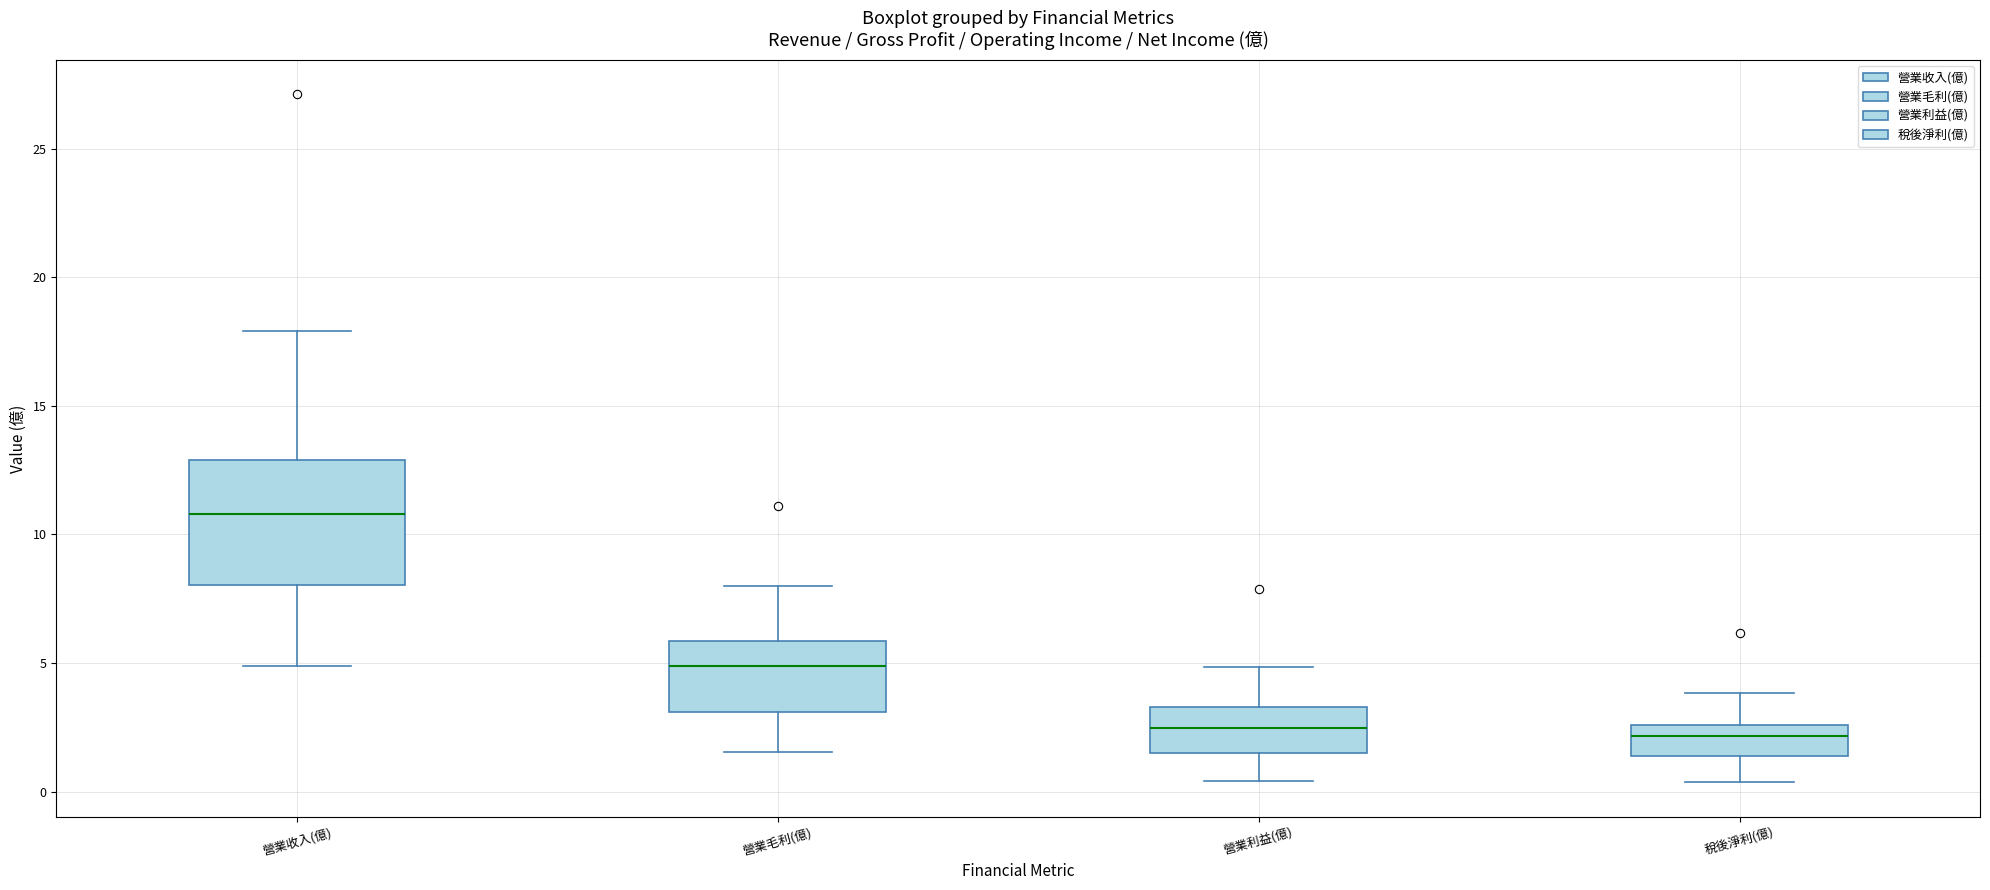

Reading left to right, read every box against the y-axis: the position of its median line, the range the box covers, and the ends of its whiskers. The values are not printed on the chart, so give them approximately, as read against the axis.

營業收入(億): median 11.0, box 8.0 to 13.0, whiskers 5.0 to 18.0
營業毛利(億): median 5.0, box 3.0 to 6.0, whiskers 1.5 to 8.0
營業利益(億): median 2.5, box 1.5 to 3.5, whiskers 0.5 to 5.0
稅後淨利(億): median 2.0, box 1.5 to 2.5, whiskers 0.5 to 4.0